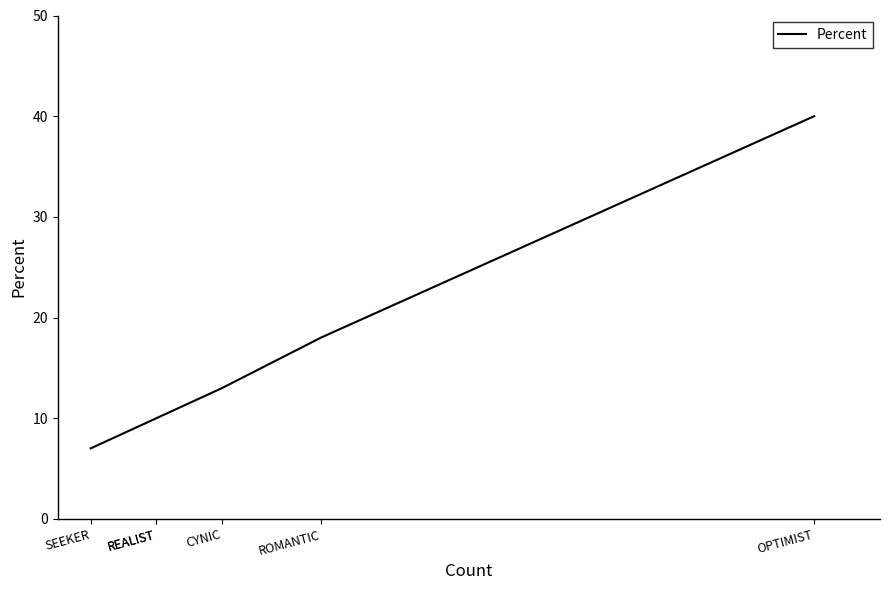

True or false: the data has more than 0 interior local peaks.

False